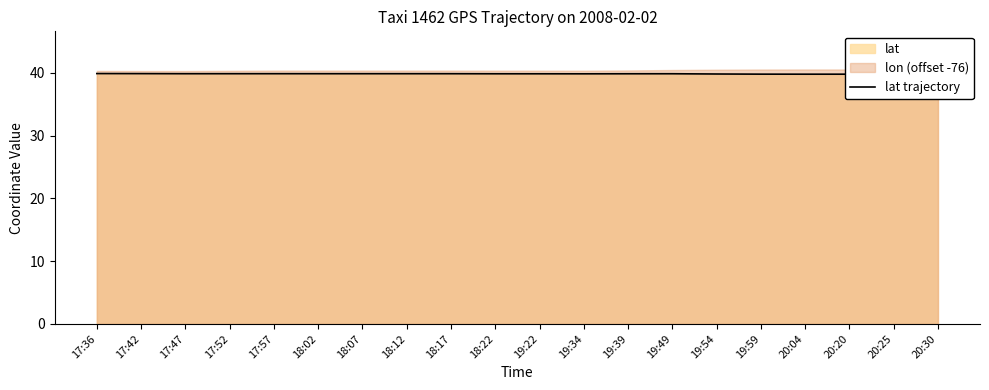

List the labels in order of value, largest first.

17:36, 17:42, 17:57, 17:52, 18:12, 18:07, 18:02, 17:47, 18:17, 19:49, 19:39, 18:22, 19:22, 19:34, 19:54, 20:30, 19:59, 20:25, 20:04, 20:20